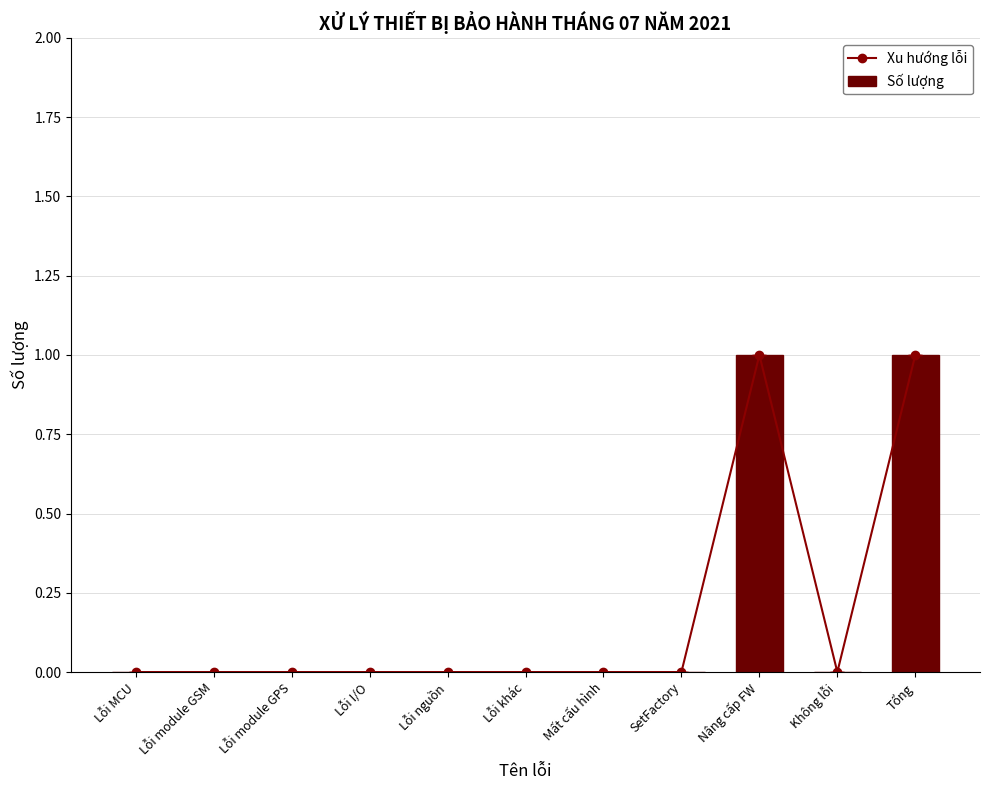

Reading right to left, extract all data points from this chart.

Xu hướng lỗi: Tổng=1	Không lỗi=0	Nâng cấp FW=1	SetFactory=0	Mất cấu hình=0	Lỗi khác=0	Lỗi nguồn=0	Lỗi I/O=0	Lỗi module GPS=0	Lỗi module GSM=0	Lỗi MCU=0
Số lượng: Tổng=1	Không lỗi=0	Nâng cấp FW=1	SetFactory=0	Mất cấu hình=0	Lỗi khác=0	Lỗi nguồn=0	Lỗi I/O=0	Lỗi module GPS=0	Lỗi module GSM=0	Lỗi MCU=0